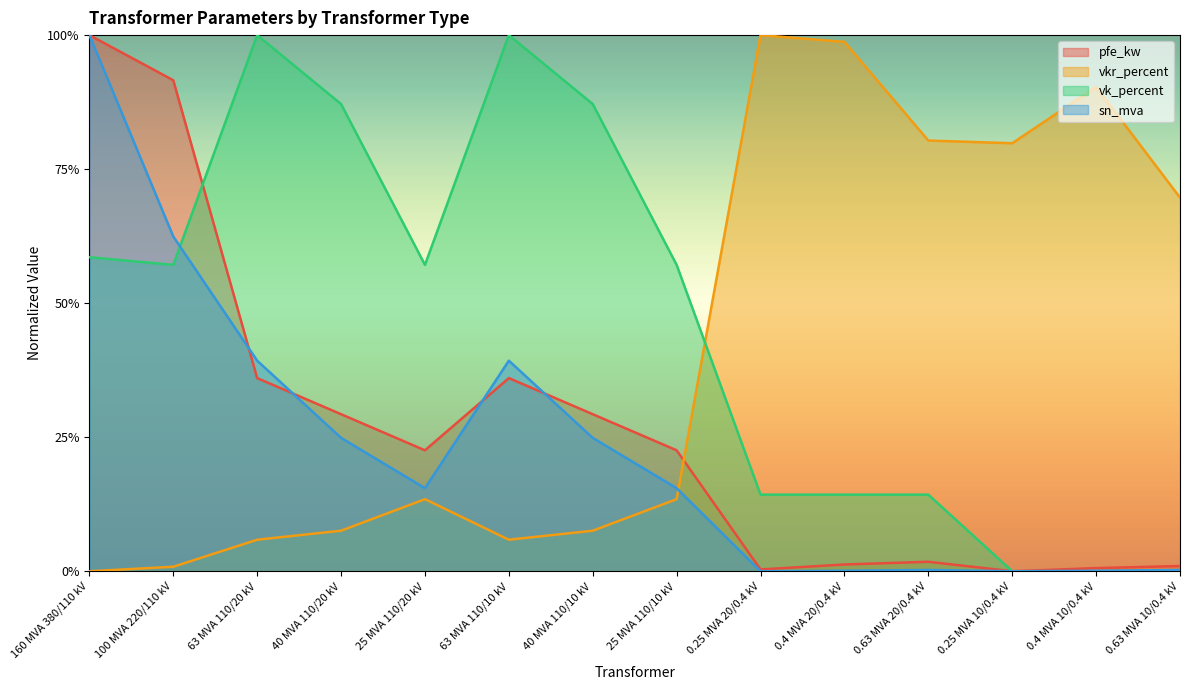

What is the label of the 13th point from the right?

100 MVA 220/110 kV